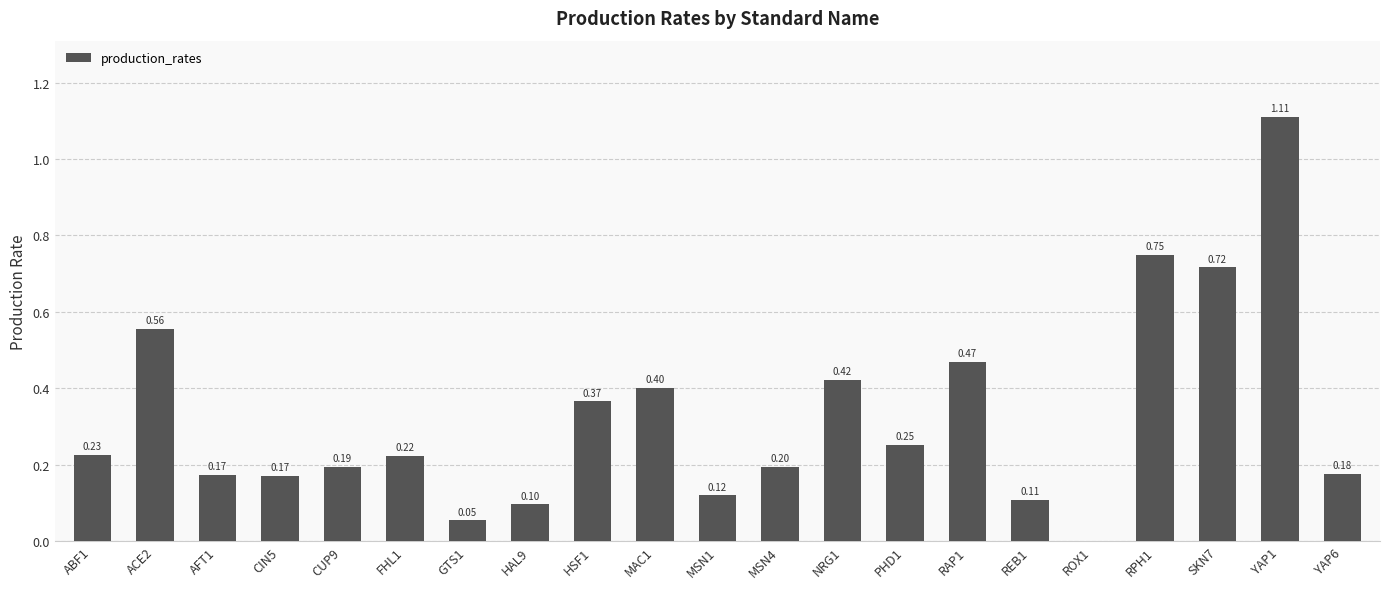

Is it true that the value at CUP9 is 0.2?

True